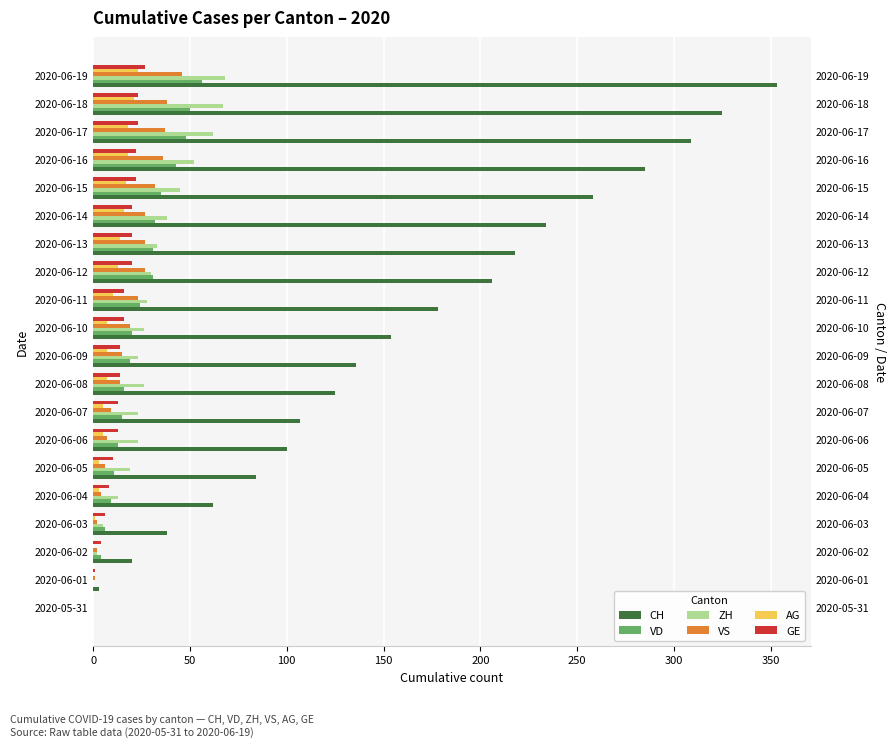

What is the greatest value displayed?

353